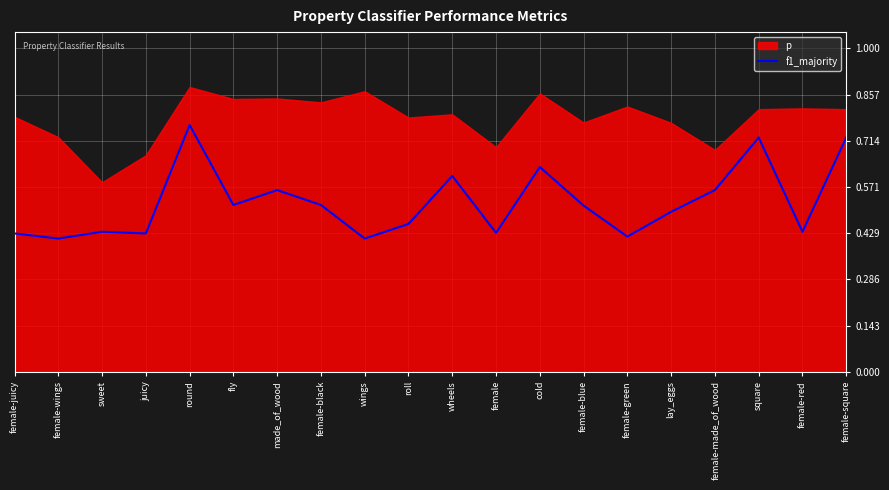

What is the difference between the second highest and minimum values?

0.3